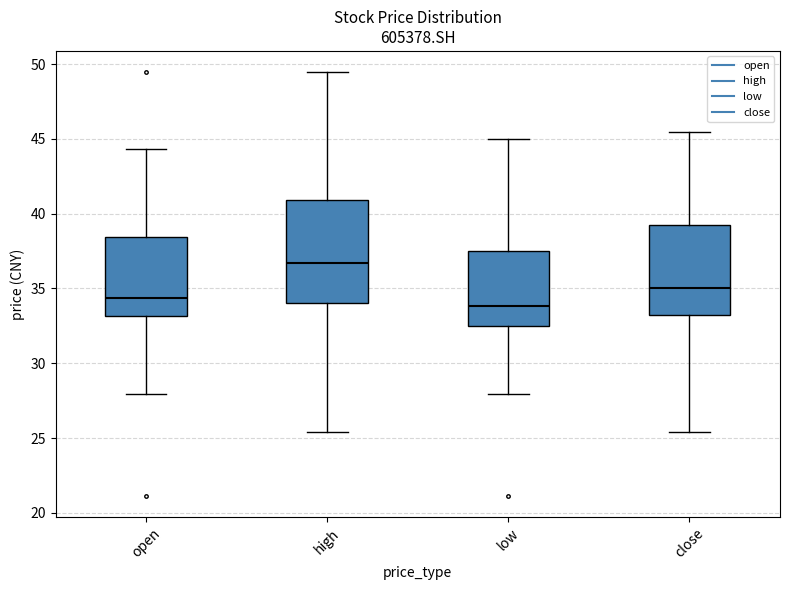

Reading left to right, transcribe this box plot: for each box, give where its median line is, the range the box spans, and where its two whiskers end, as read against the y-axis. The values are not printed on the chart, so give them approximately, as read against the axis.

open: median 34.5, box 33.0 to 38.5, whiskers 28.0 to 44.5
high: median 36.5, box 34.0 to 41.0, whiskers 25.5 to 49.5
low: median 34.0, box 32.5 to 37.5, whiskers 28.0 to 45.0
close: median 35.0, box 33.0 to 39.5, whiskers 25.5 to 45.5